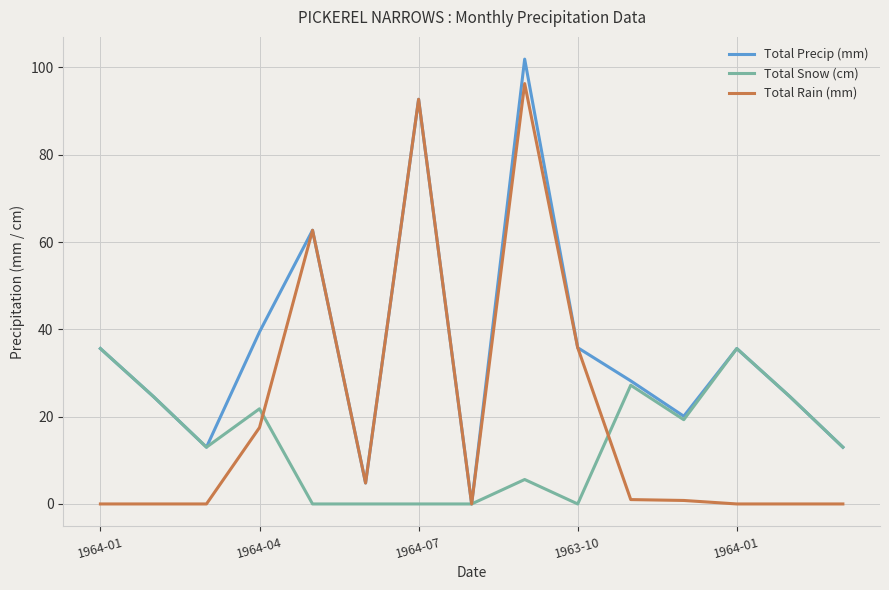

Which series has the largest range (max minus min)?

Total Precip (mm)